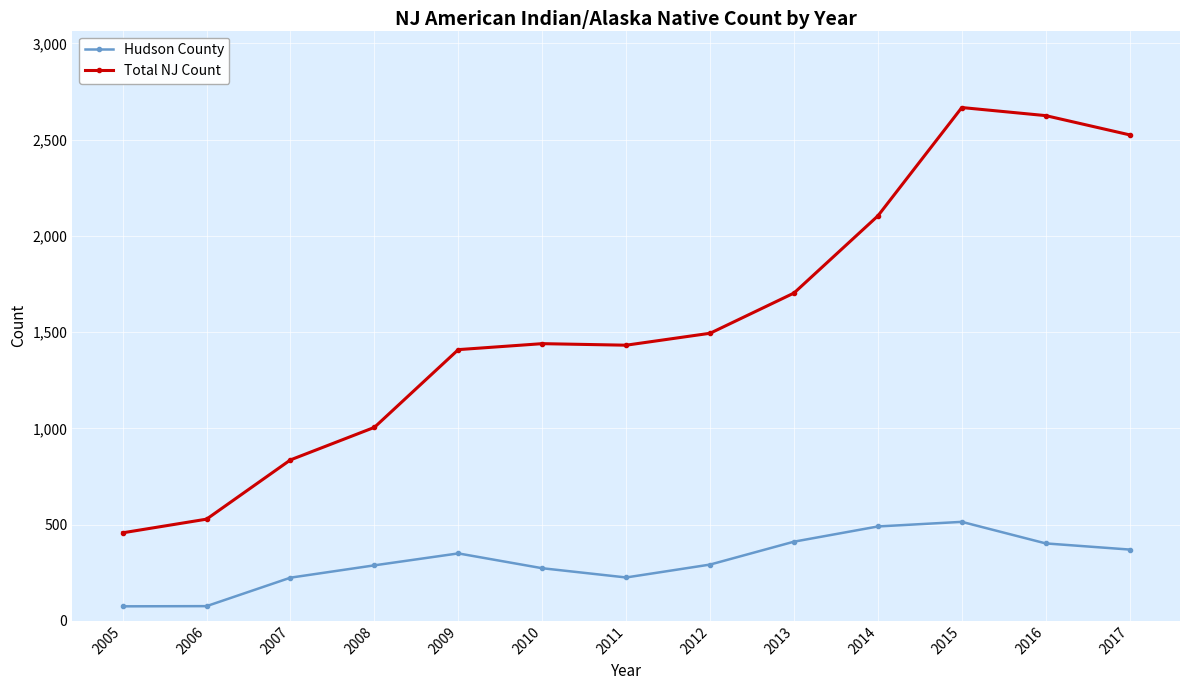

True or false: Total NJ Count has more than 2 points higher than both neighbors.

False